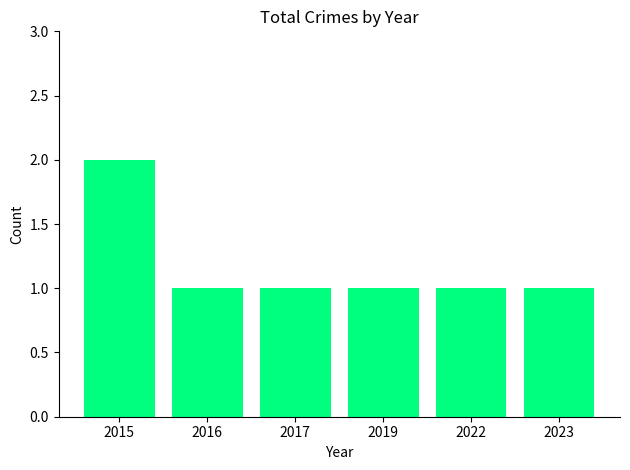

What is the sum of all values?

7